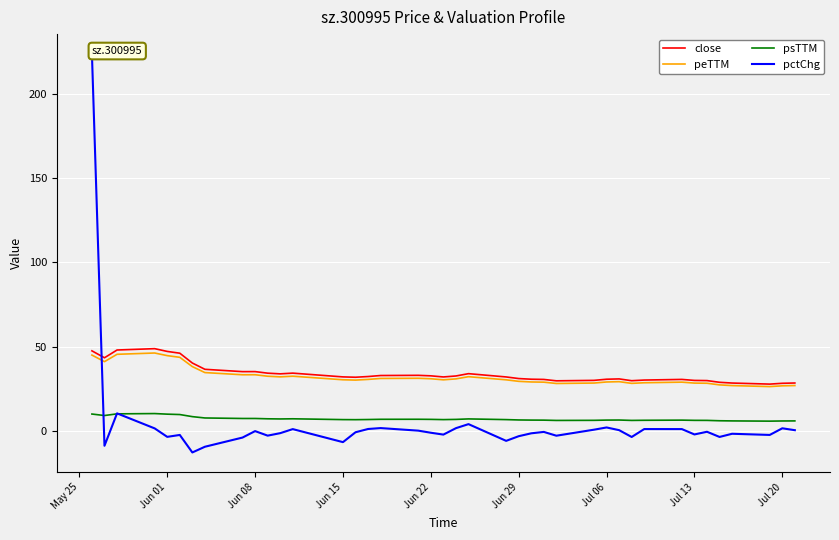

Rank the series by their maximum value, from highest to lowest.

pctChg, close, peTTM, psTTM